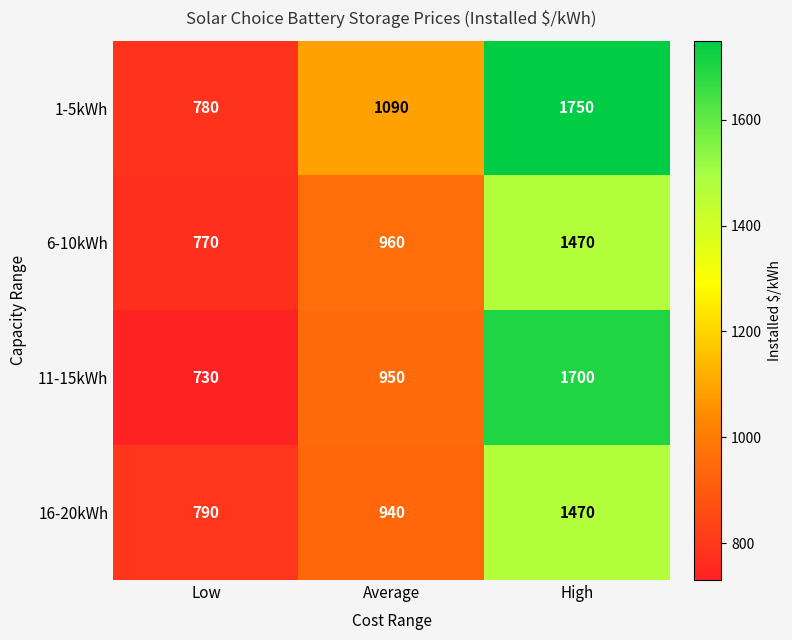

What is the difference between the 11-15kWh values at Average and Low?

220